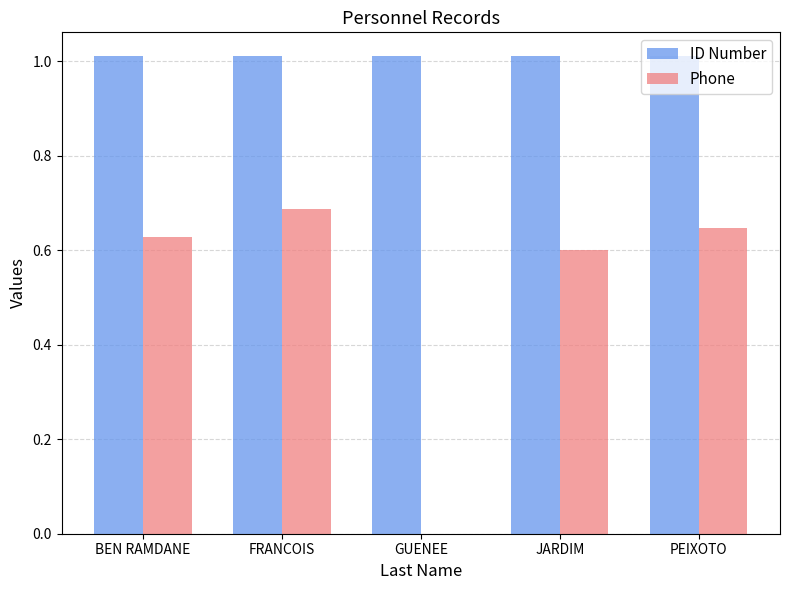

How many groups of bars are there?

5